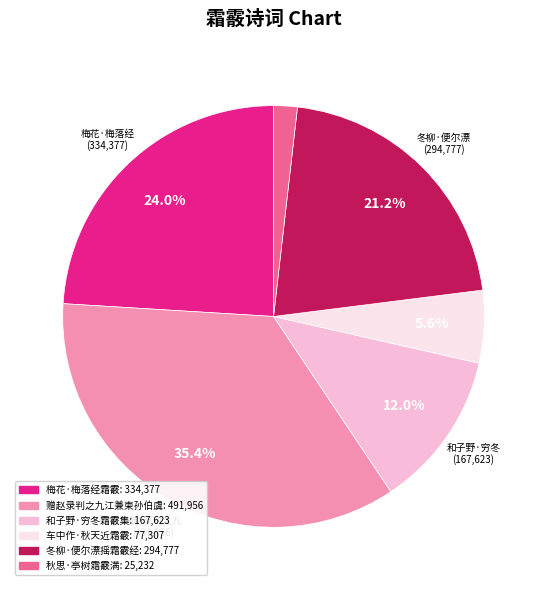

How many slices are in this pie chart?

6